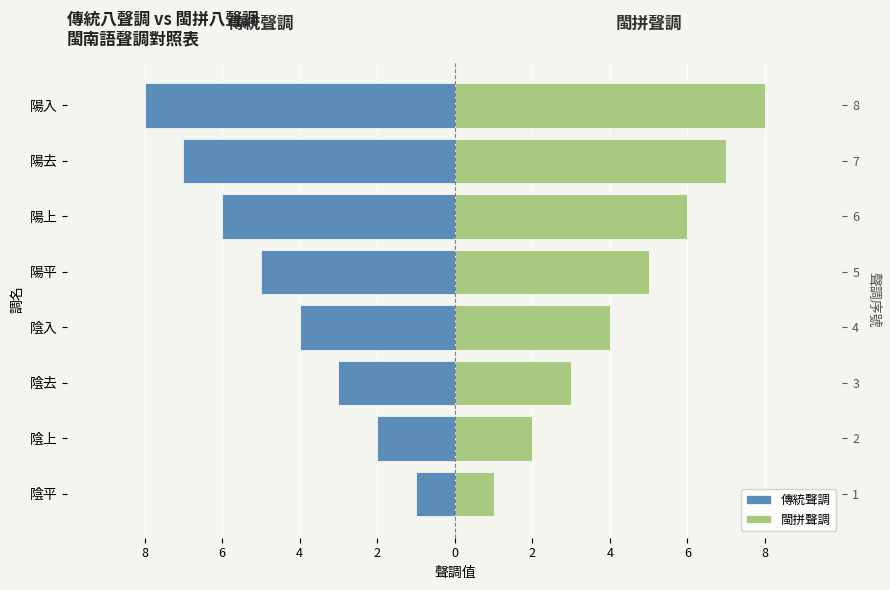

Does the chart contain stacked bars?

No